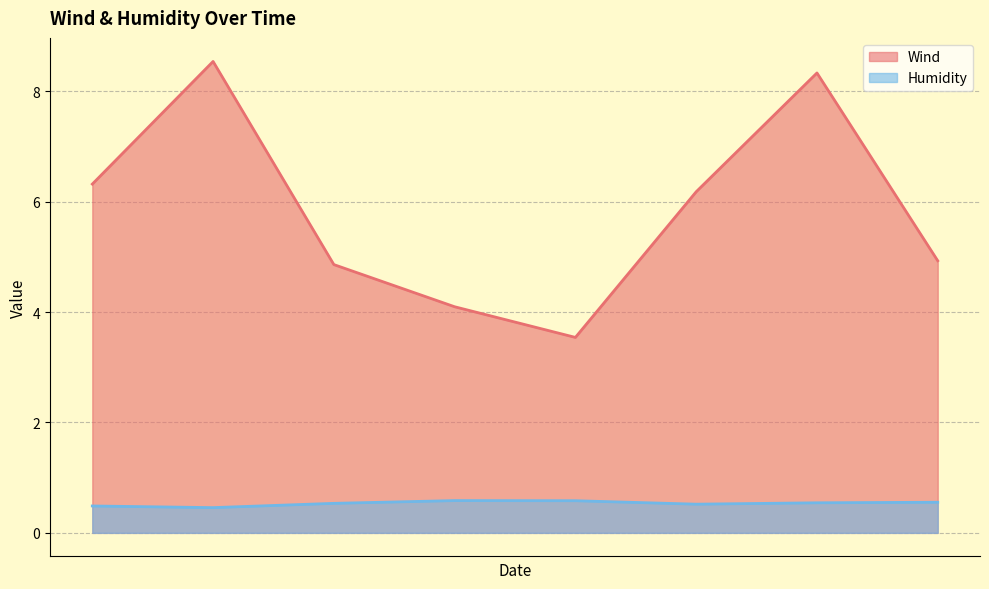

Is it true that Humidity equals 0.5 at 2015-11-26?

True